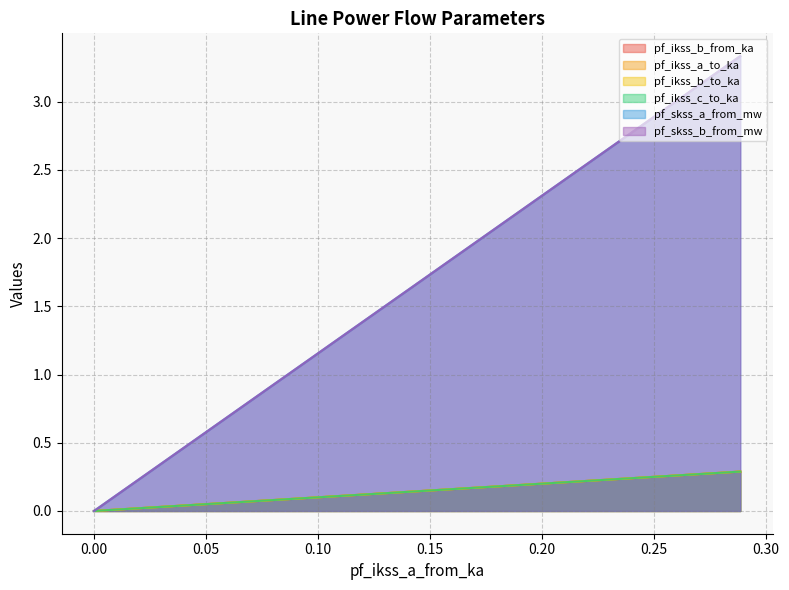

What is the highest value of the pf_skss_a_from_mw series?

3.3